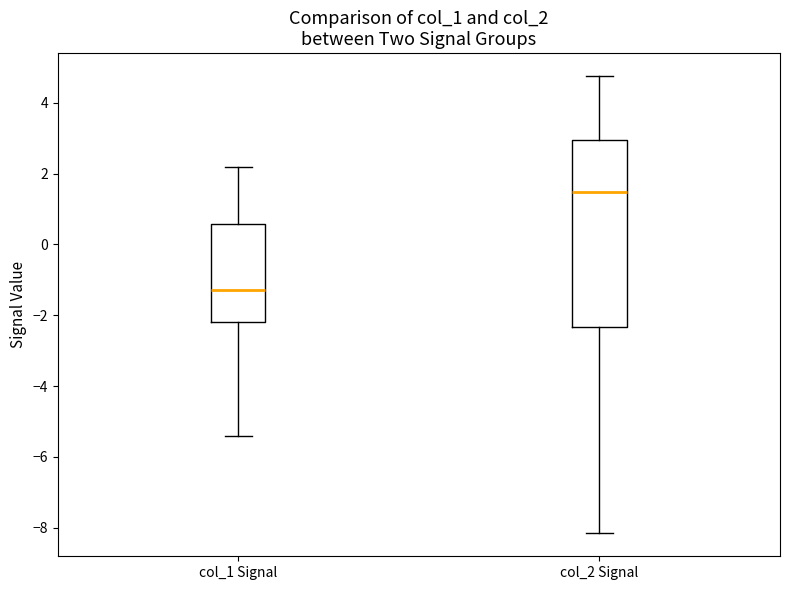

Reading left to right, transcribe this box plot: for each box, give where its median line is, the range the box spans, and where its two whiskers end, as read against the y-axis. The values are not printed on the chart, so give them approximately, as read against the axis.

col_1 Signal: median -1.2, box -2.2 to 0.6, whiskers -5.4 to 2.2
col_2 Signal: median 1.4, box -2.4 to 3.0, whiskers -8.2 to 4.8